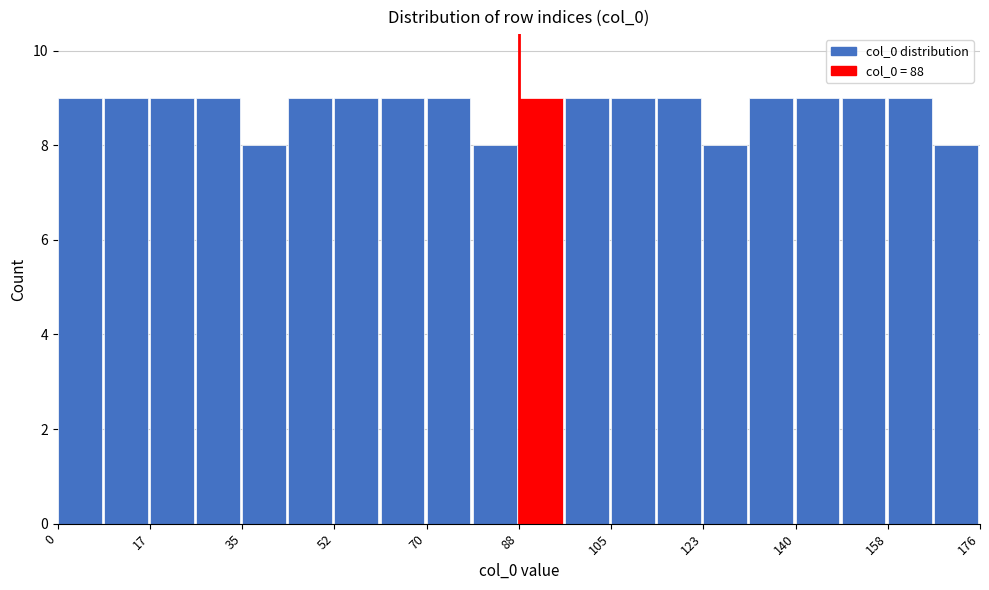

Reading left to right, list every bar in this chart as the range it spans on the x-axis followed by its height. Neither the bar edges nor the heights are printed on the chart, so give them approximately, as read against the axes.

0.0 to 8.8: 9
8.8 to 17.6: 9
17.6 to 26.4: 9
26.4 to 35.2: 9
35.2 to 44.0: 8
44.0 to 52.8: 9
52.8 to 61.6: 9
61.6 to 70.4: 9
70.4 to 79.2: 9
79.2 to 88.0: 8
88.0 to 96.8: 9
96.8 to 105.6: 9
105.6 to 114.4: 9
114.4 to 123.2: 9
123.2 to 132.0: 8
132.0 to 140.8: 9
140.8 to 149.6: 9
149.6 to 158.4: 9
158.4 to 167.2: 9
167.2 to 176.0: 8